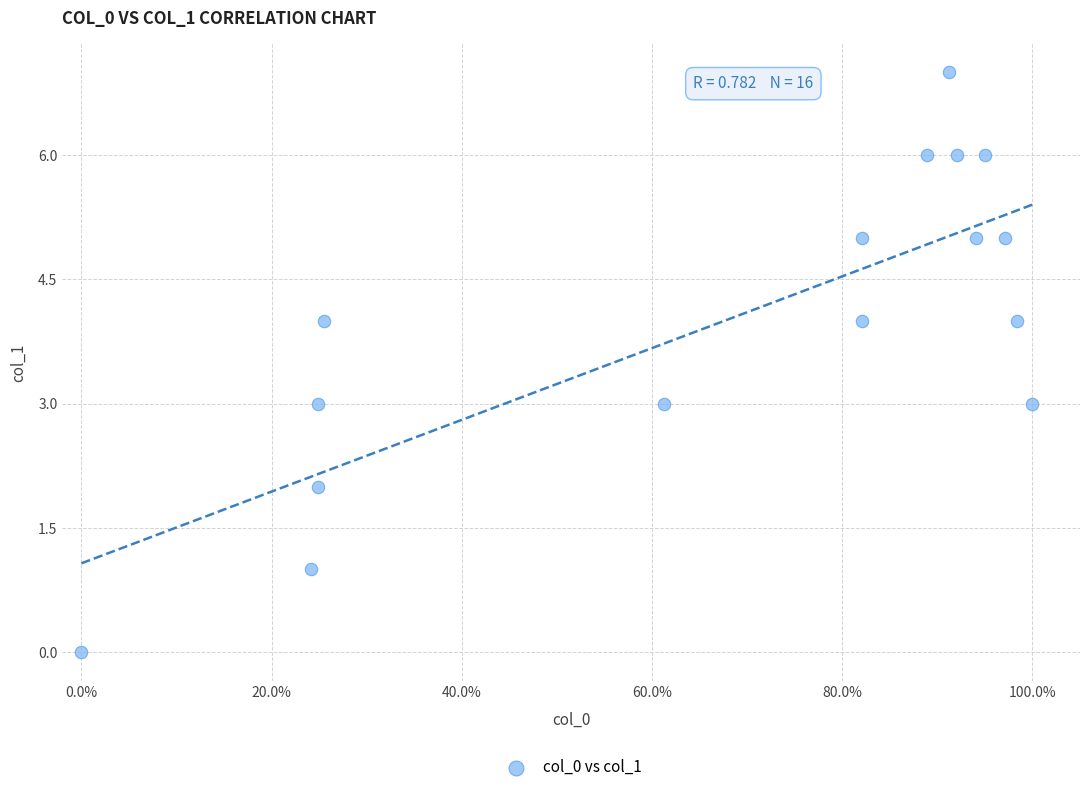

What is the range of Y values (max minus min)?

7